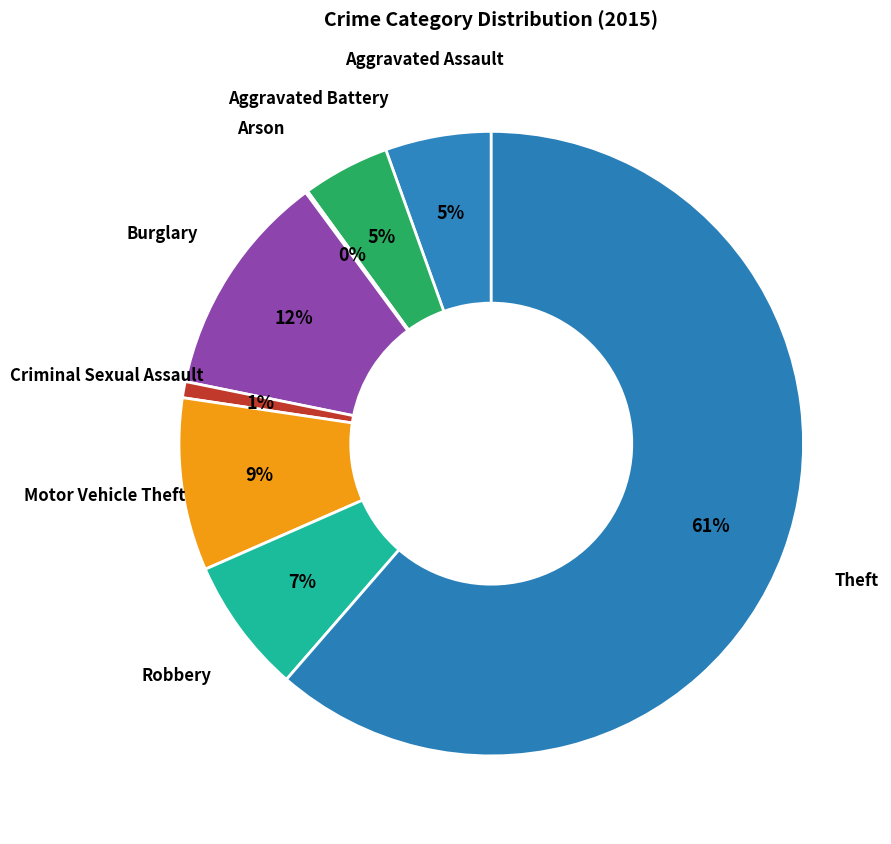

Which slice is the largest?

Theft